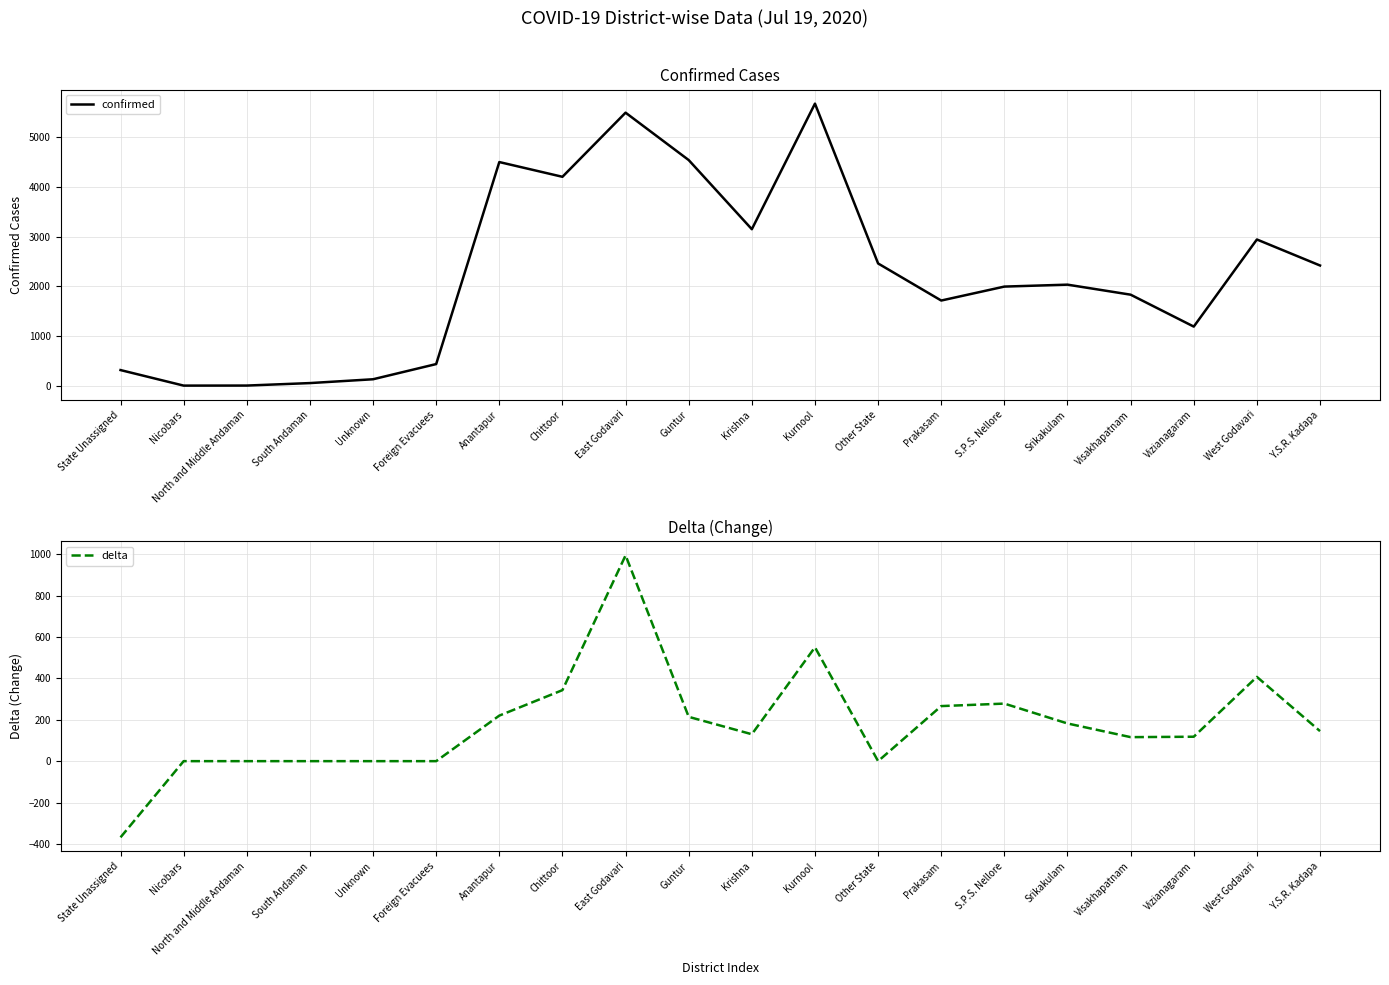

What is the difference between the confirmed values at Srikakulam and East Godavari?

3465